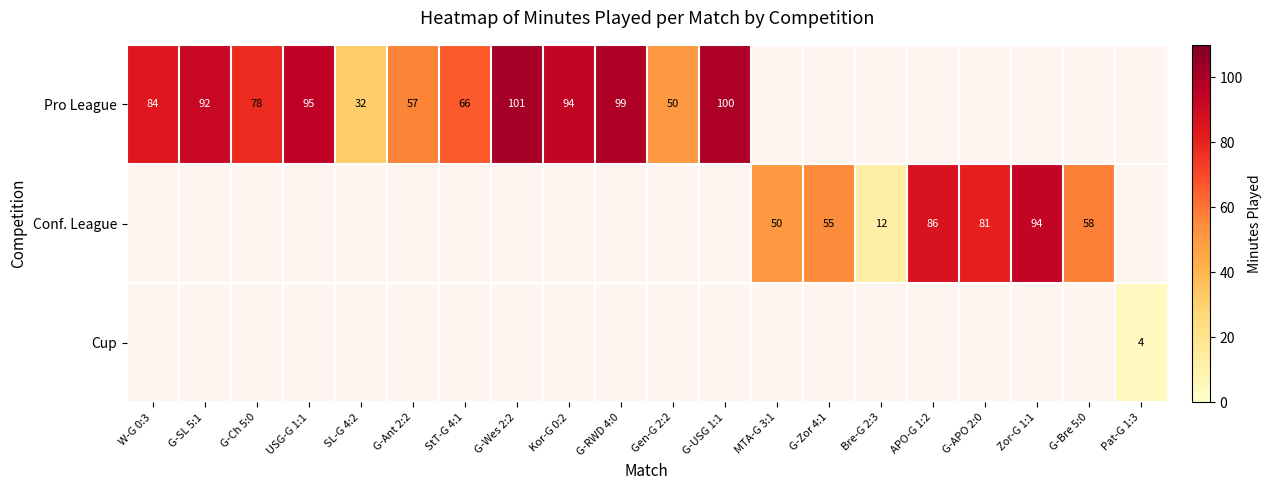

At which category does the chart reach its minimum across all series?

Pat-G 1:3